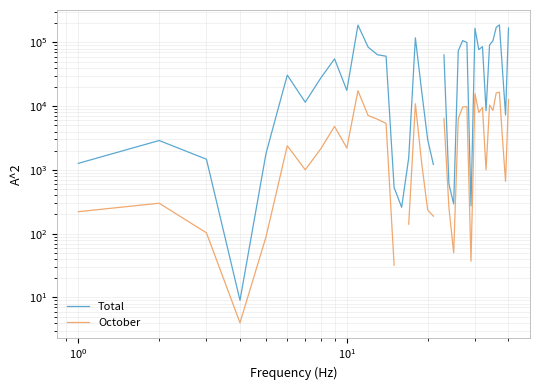

How many interior local valleys does the October series have?

9